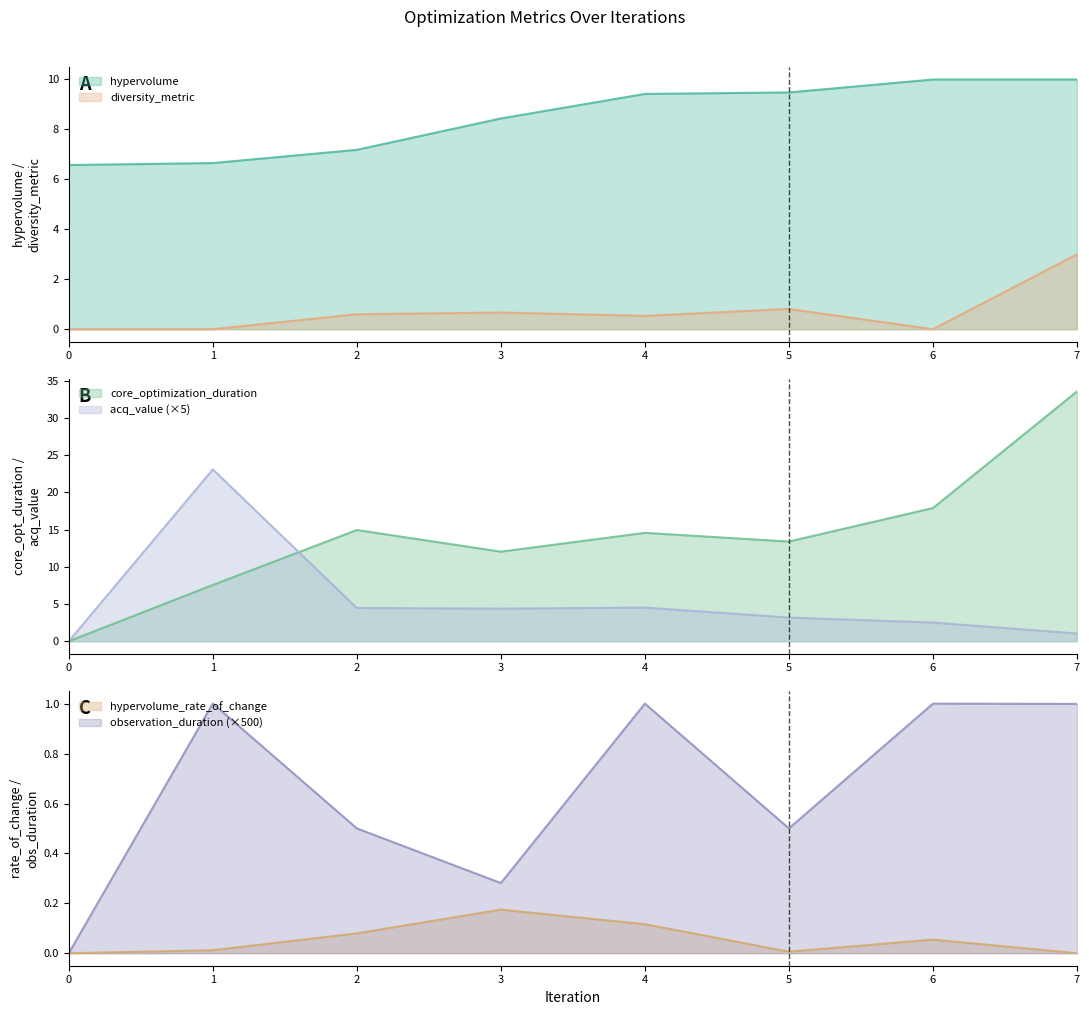

How many positive values does the observation_duration series have?

7